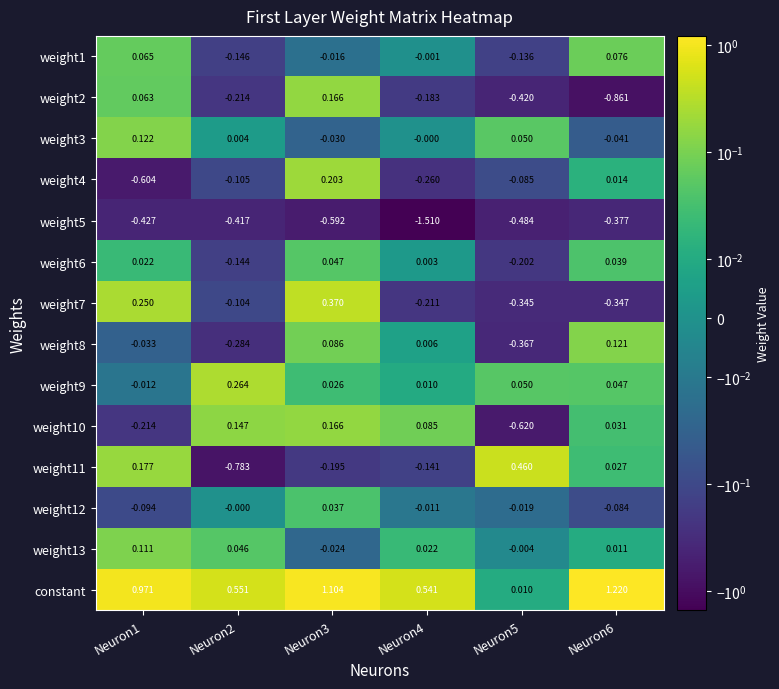

Which series has the largest total across all categories?

constant